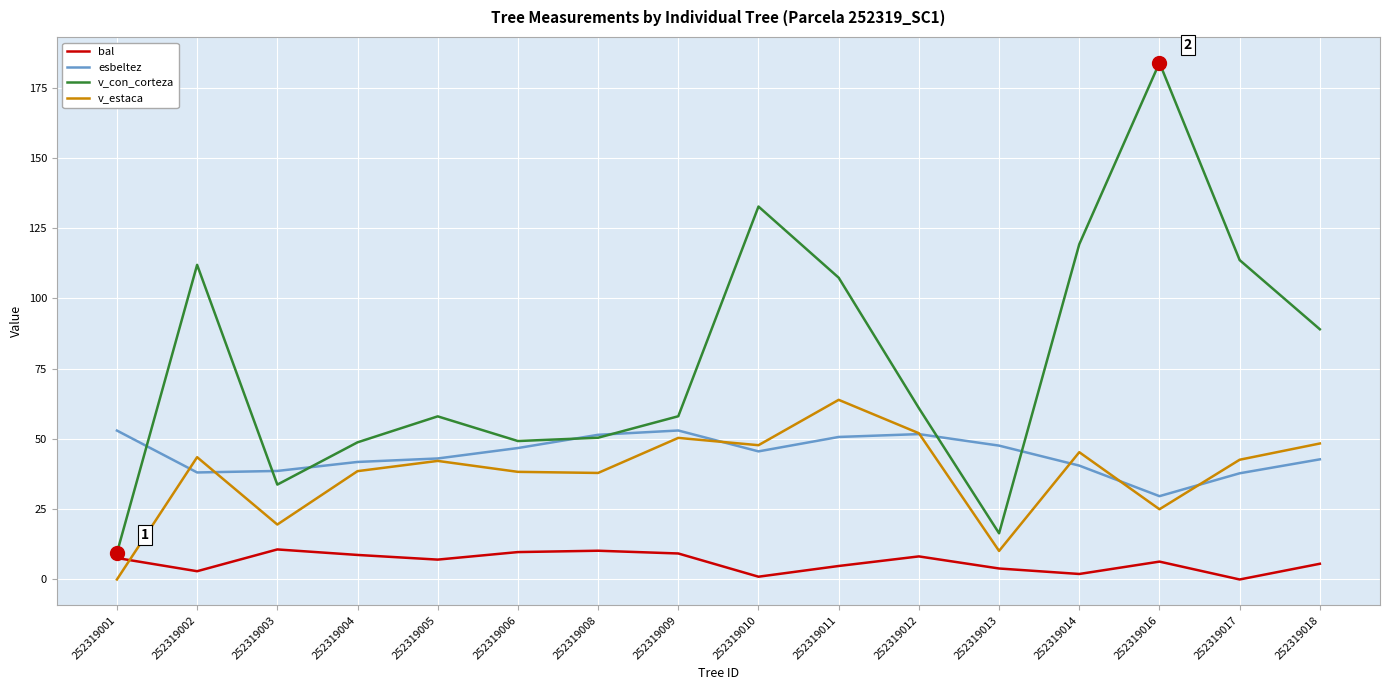

True or false: v_estaca and v_con_corteza cross at least once.

False